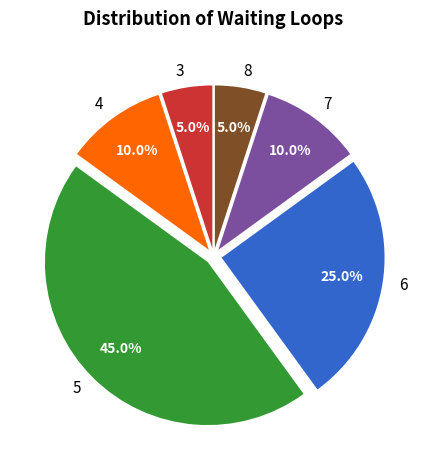

How many segments does this pie chart have?

6